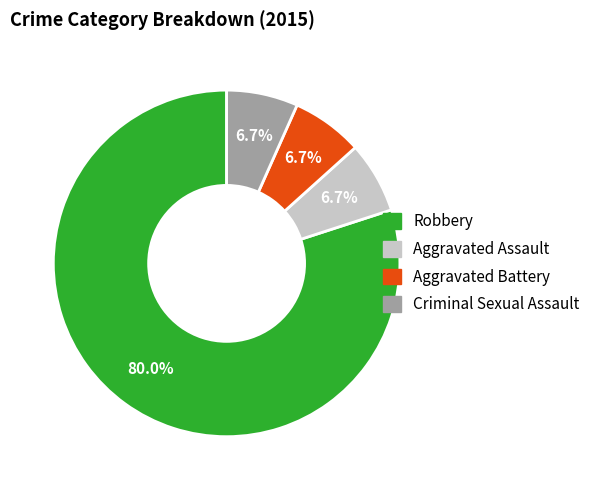

True or false: Criminal Sexual Assault accounts for 7% of the total.

True